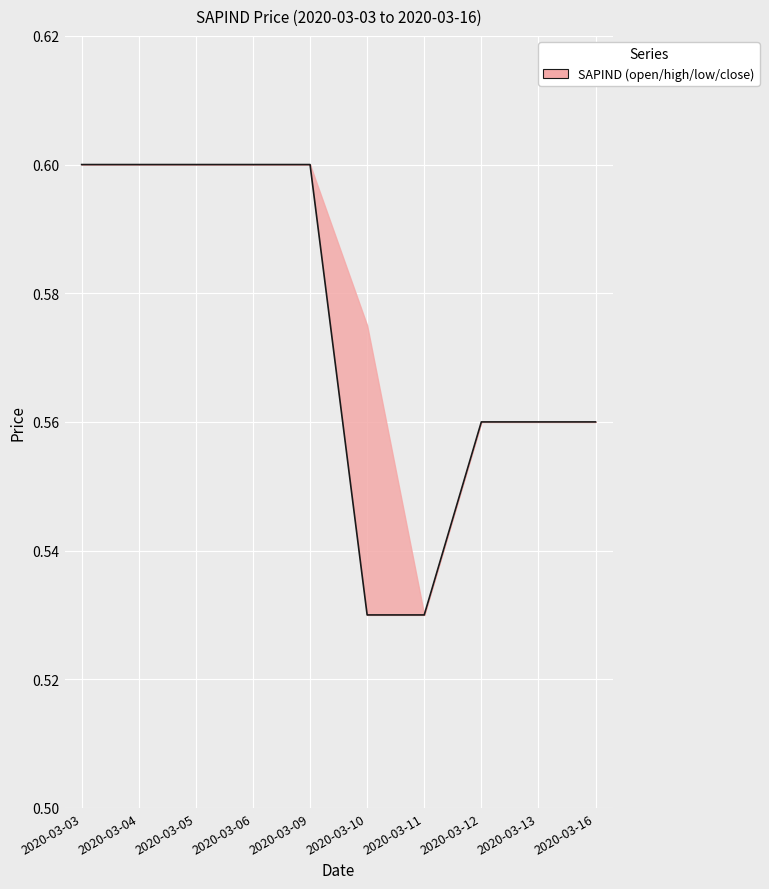

The value at 2020-03-09 is 0.6. True or false?

True